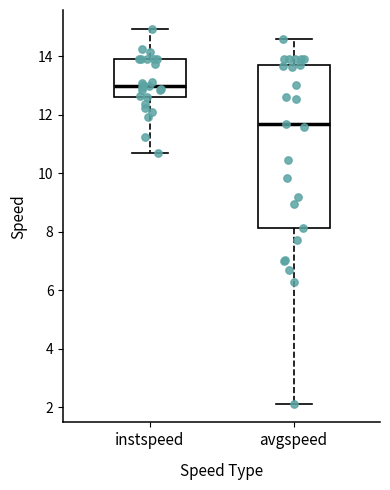

Which box is the tallest, from its lower edge to its upper edge?

avgspeed